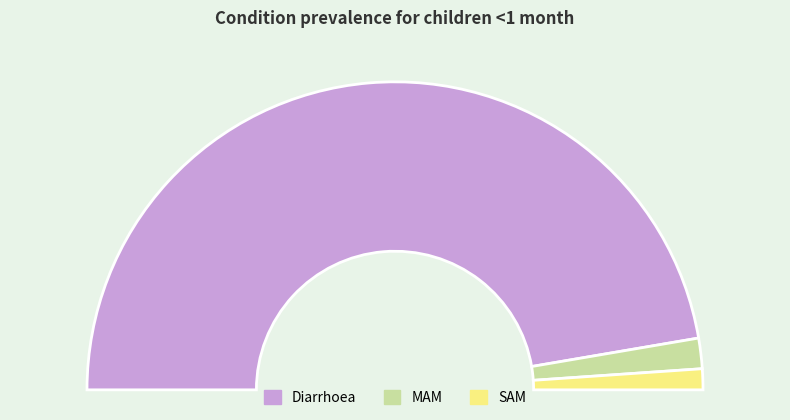

True or false: MAM accounts for 1% of the total.

False